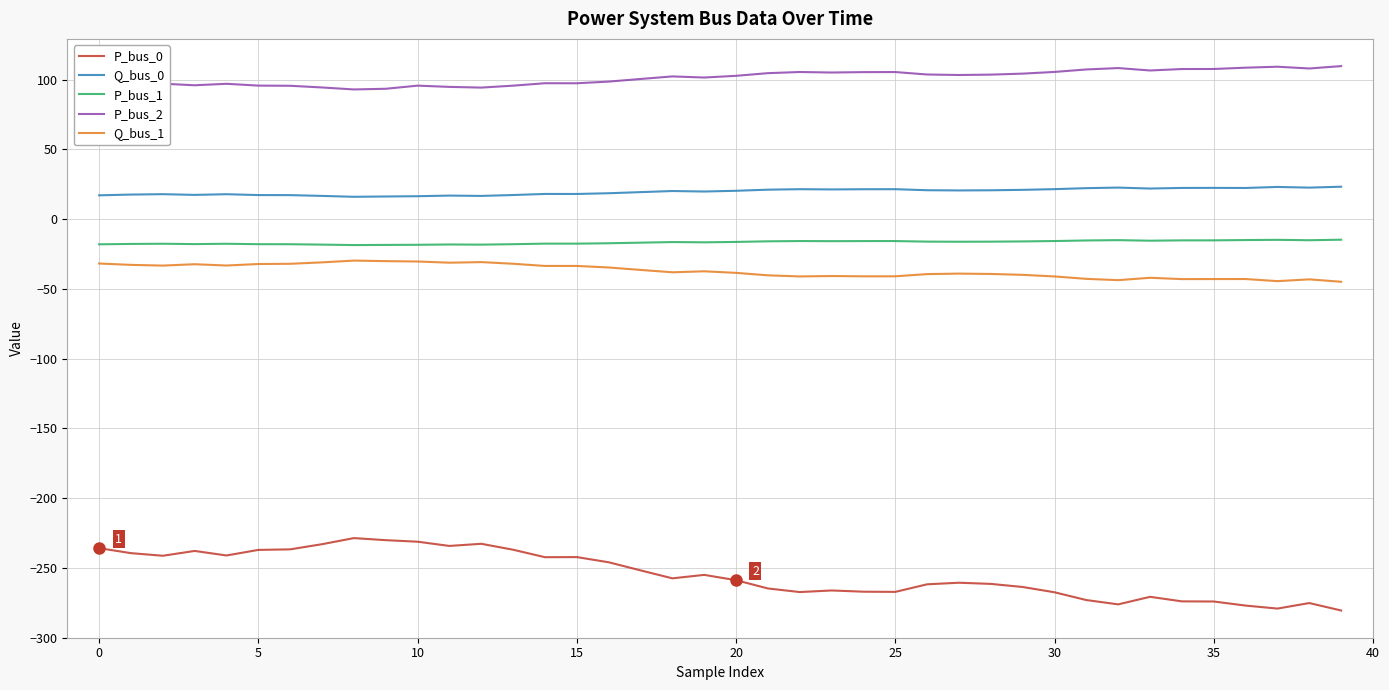

What is the minimum value shown in the chart?

-280.6